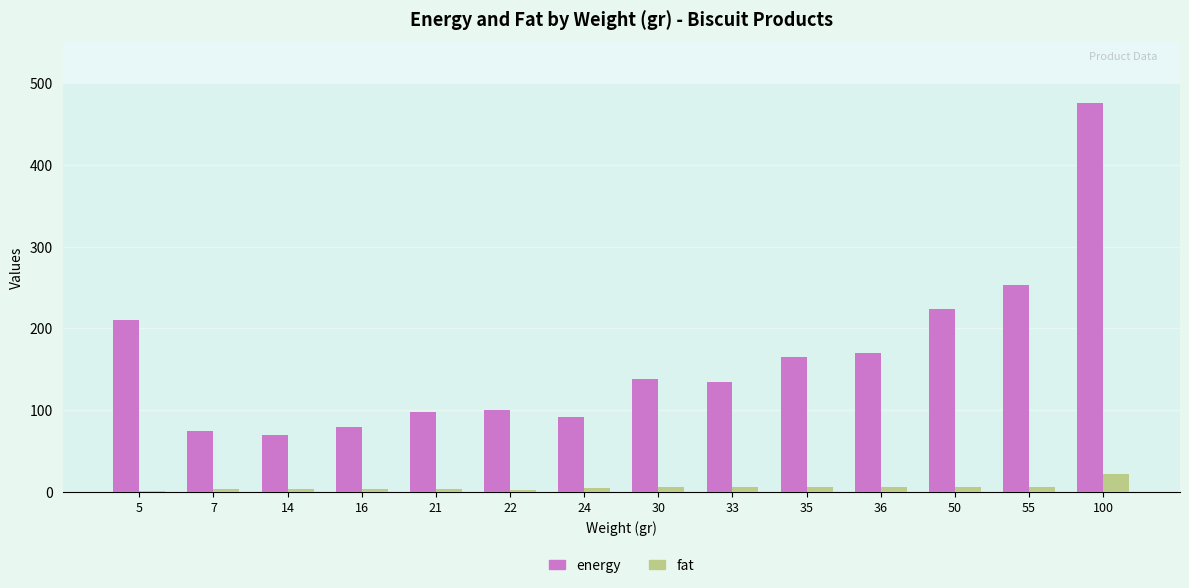

Between 5 and 14, which series saw the biggest shift?

energy